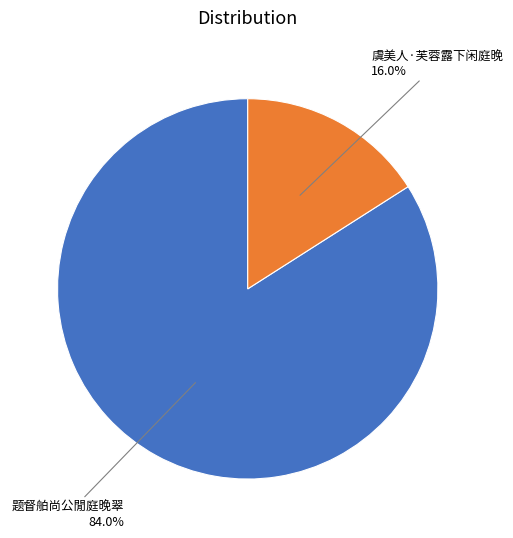

Rank the categories by value from highest to lowest.

题督舶尚公閒庭晚翠, 虞美人·芙蓉露下闲庭晚